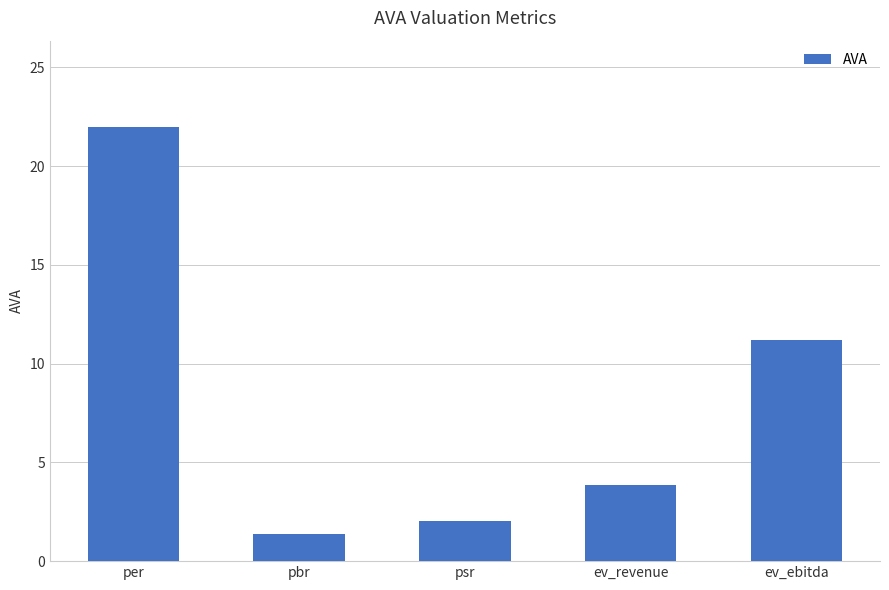

Which category has the highest value across all series?

per